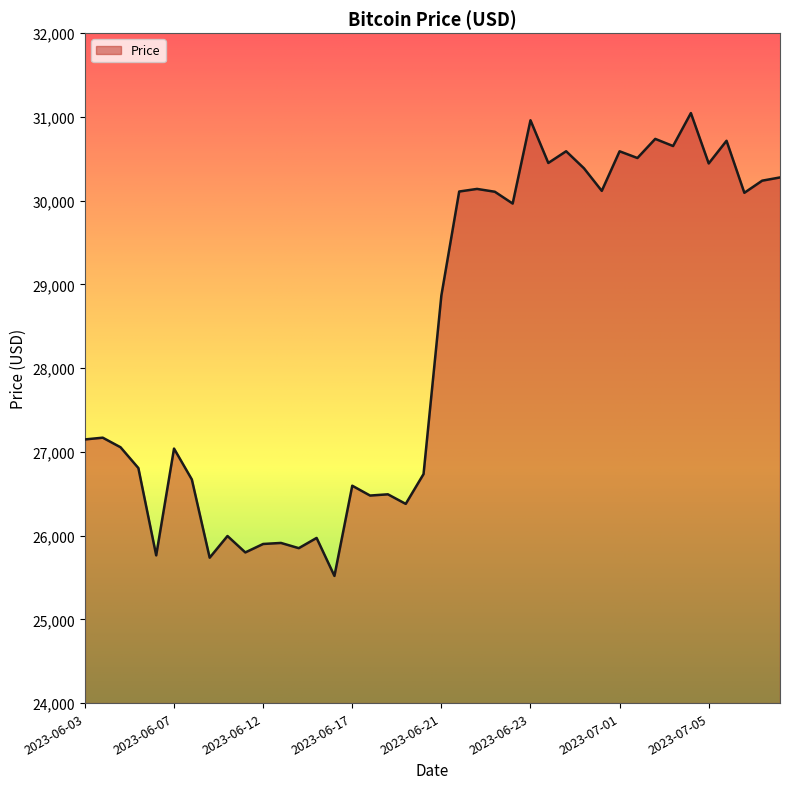

What is the difference between the maximum and minimum values?

5527.3